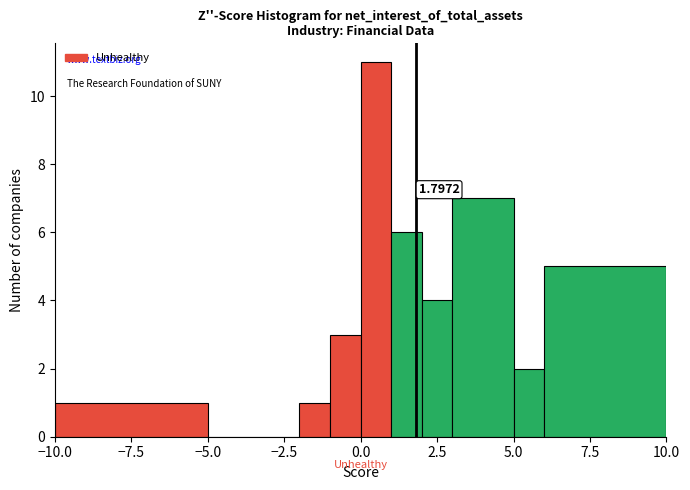

Around what value on the x-axis is the tallest bar? Give the approximate position of its centre, as read against the axis.

0.5